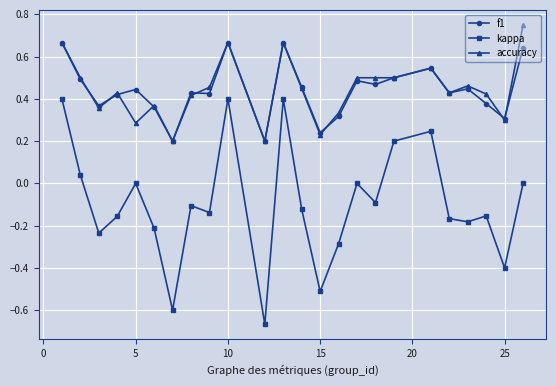

In kappa, how many points are higher than both neighbors (excluding endpoints)?

7